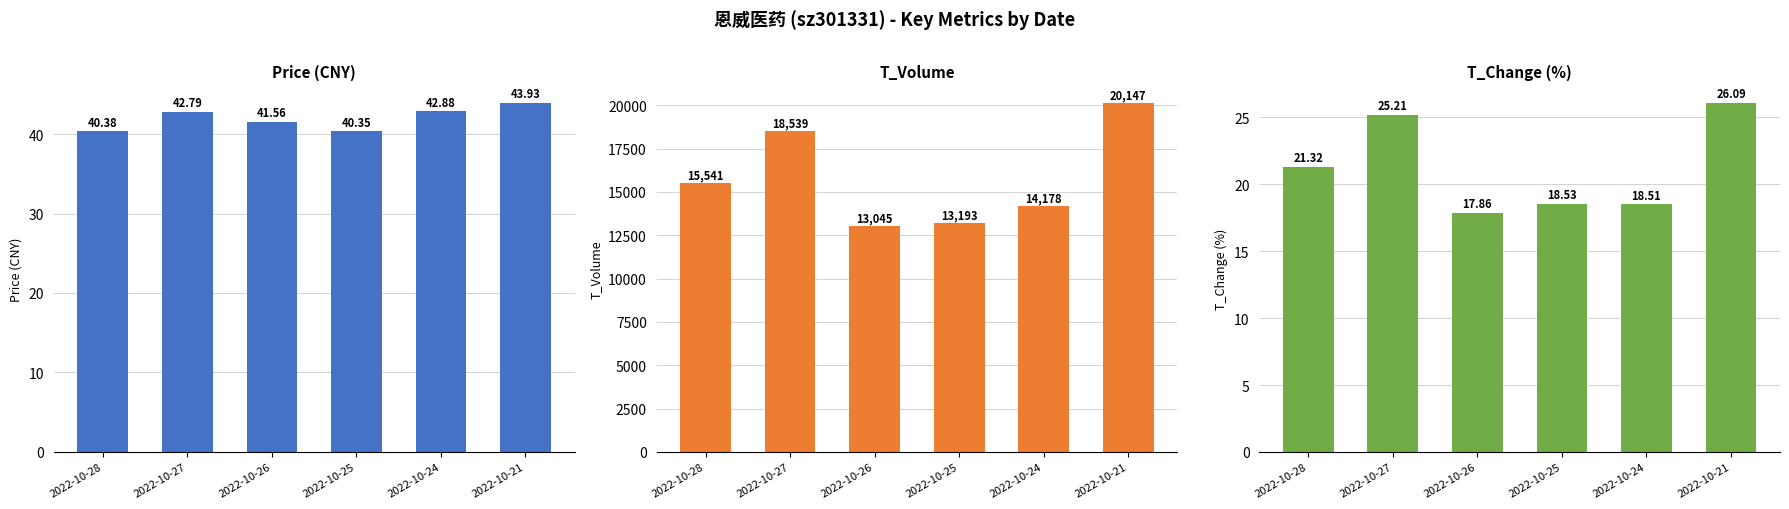

What is the value of the t_change bar at the 5th from the left?

18.5